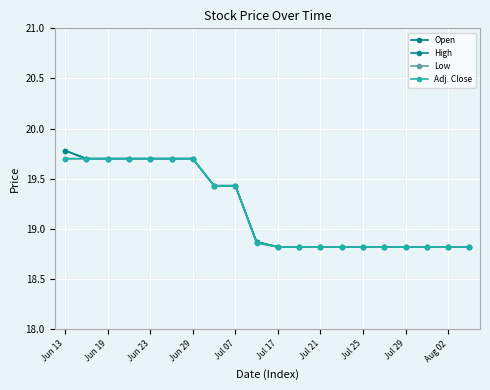

Does the chart have visible grid lines?

Yes